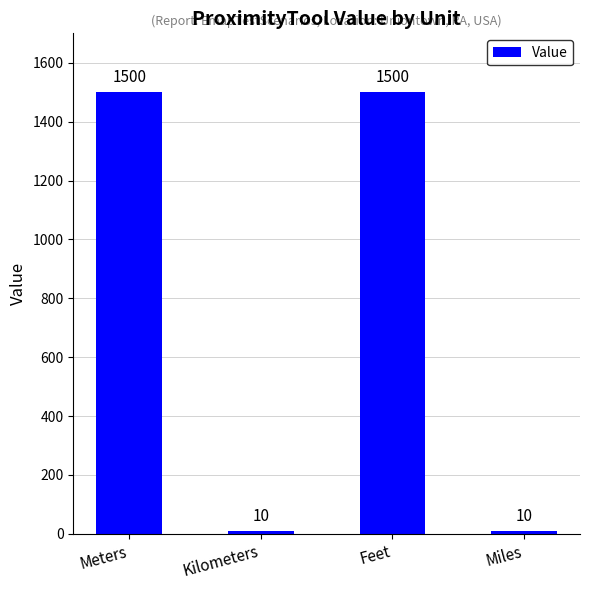

Does the chart contain any negative values?

No